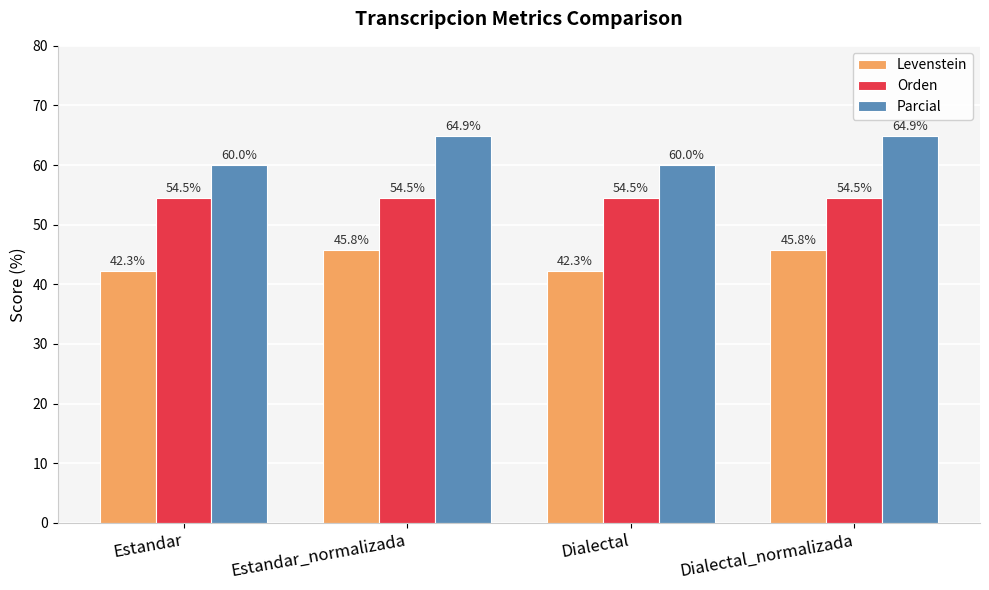

Rank the series at Dialectal from lowest to highest value.

Levenstein, Orden, Parcial